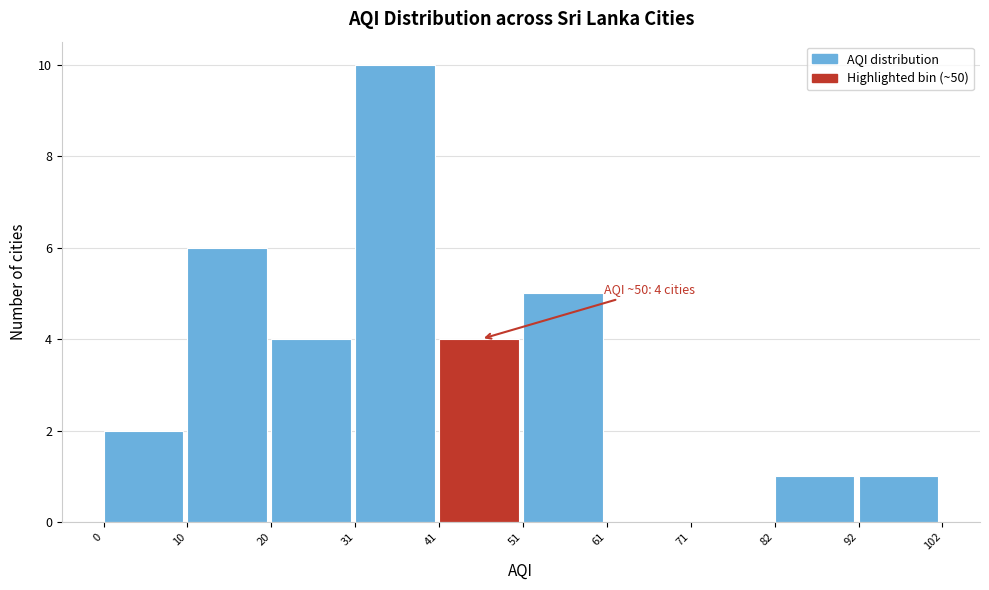

Which range on the x-axis has the tallest bar?

31 to 41